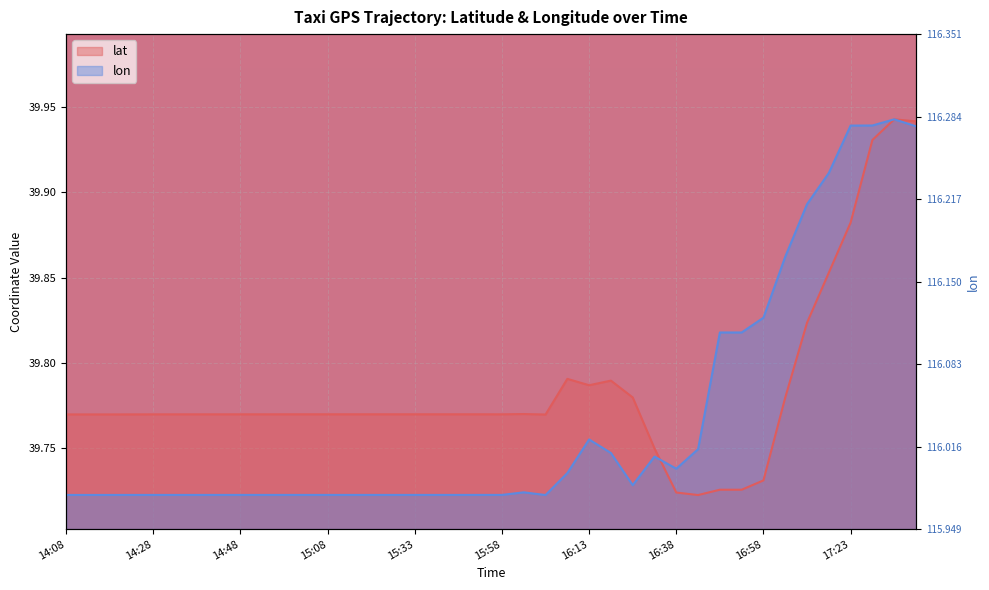

What is the label of the 30th point from the right?

14:58